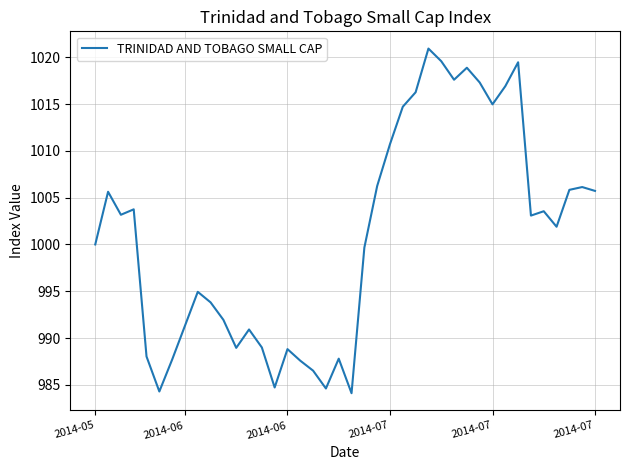

What is the difference between the maximum and minimum values?

36.8